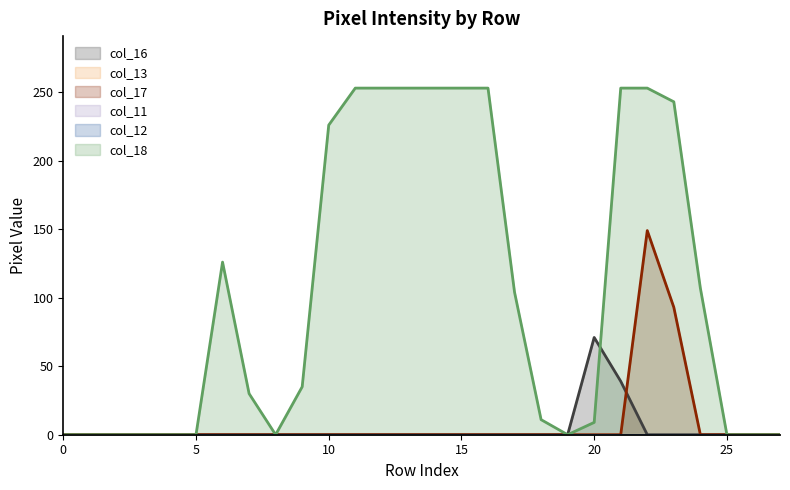

Reading left to right, extract all data points from this chart.

col_16: 0=0	1=0	2=0	3=0	4=0	5=0	6=0	7=0	8=0	9=0	10=0	11=0	12=0	13=0	14=0	15=0	16=0	17=0	18=0	19=0	20=71	21=39	22=0	23=0	24=0	25=0	26=0	27=0
col_17: 0=0	1=0	2=0	3=0	4=0	5=0	6=0	7=0	8=0	9=0	10=0	11=0	12=0	13=0	14=0	15=0	16=0	17=0	18=0	19=0	20=0	21=0	22=149	23=93	24=0	25=0	26=0	27=0
col_18: 0=0	1=0	2=0	3=0	4=0	5=0	6=126	7=30	8=0	9=35	10=226	11=253	12=253	13=253	14=253	15=253	16=253	17=104	18=11	19=0	20=9	21=253	22=253	23=243	24=107	25=0	26=0	27=0